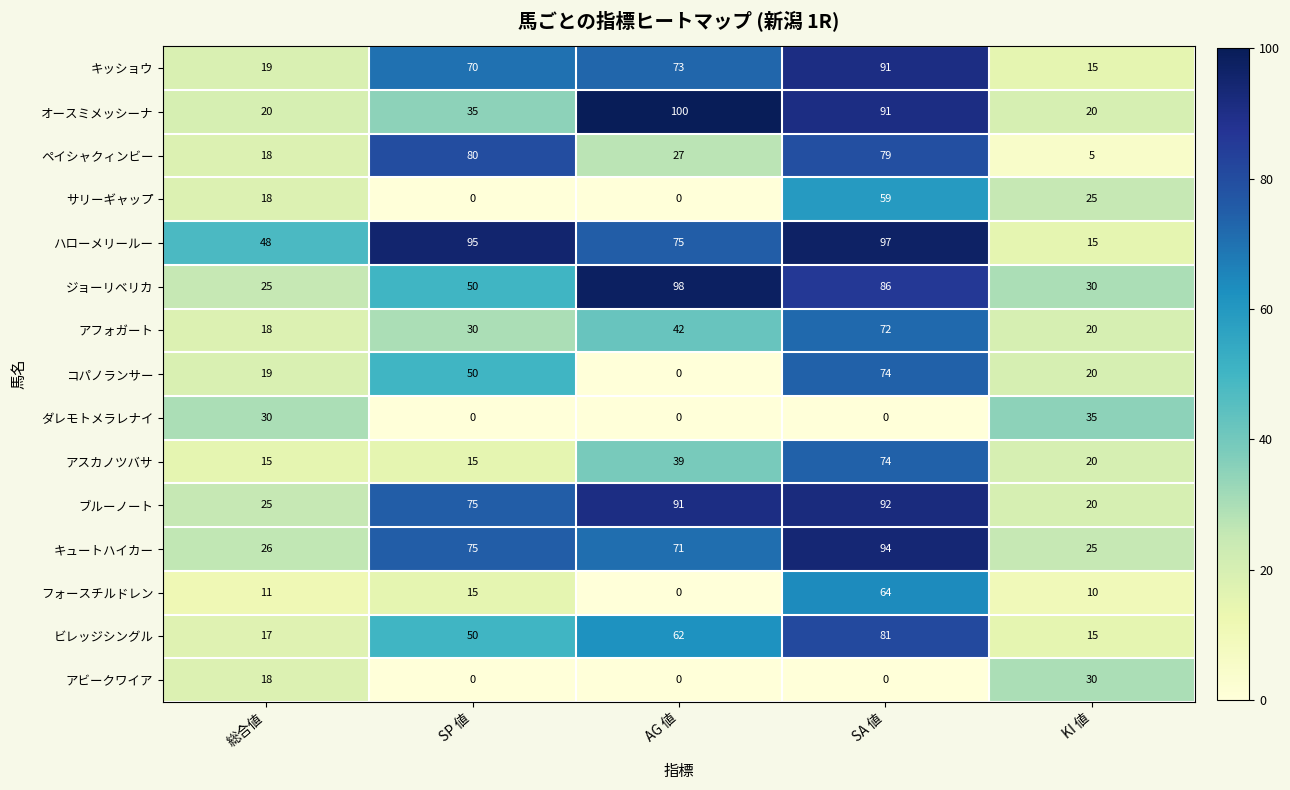

What is the maximum value shown in the chart?

100